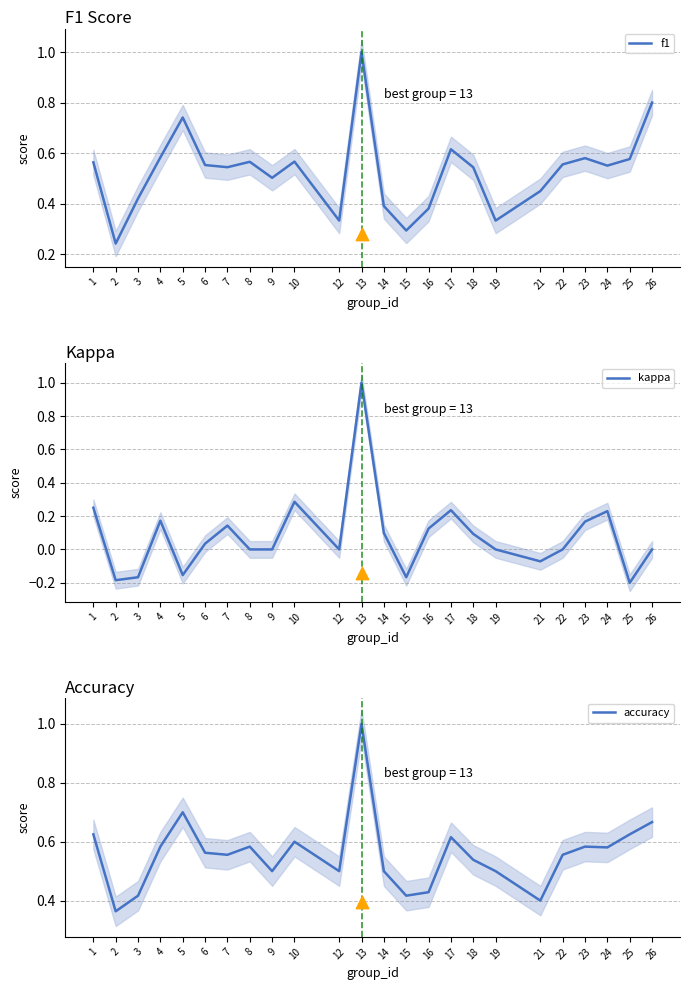

Which series contains the lowest Y value?

kappa